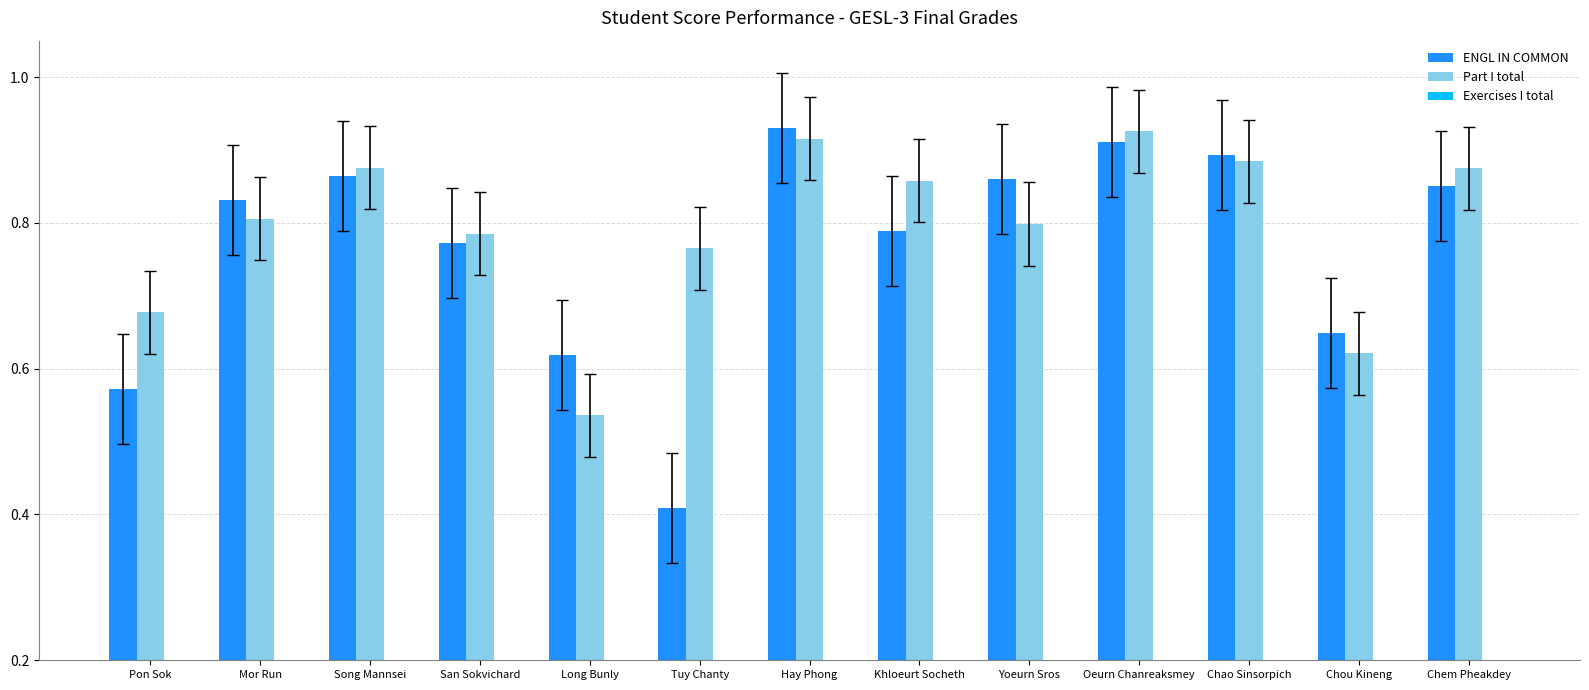

How many groups of bars are there?

13